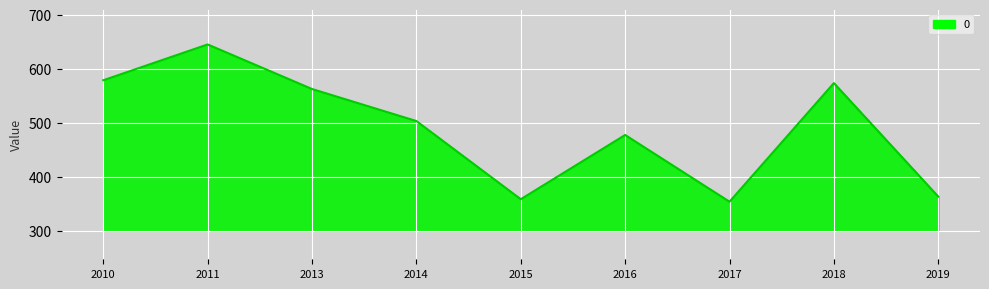

How many distinct data groups are displayed?

1